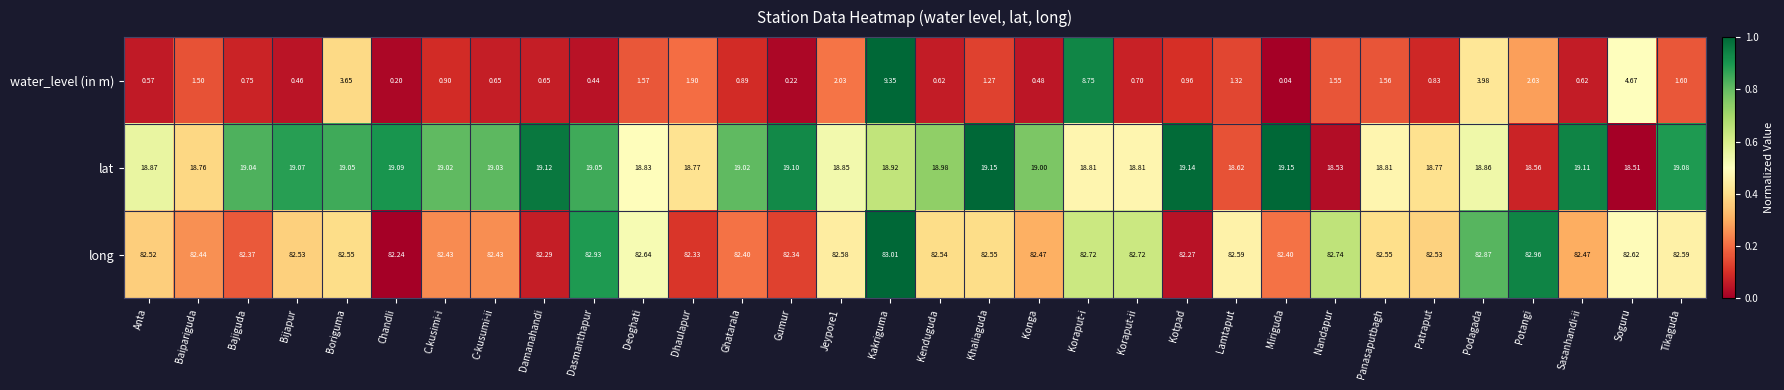

Which series has the largest range (max minus min)?

water_level (in m)